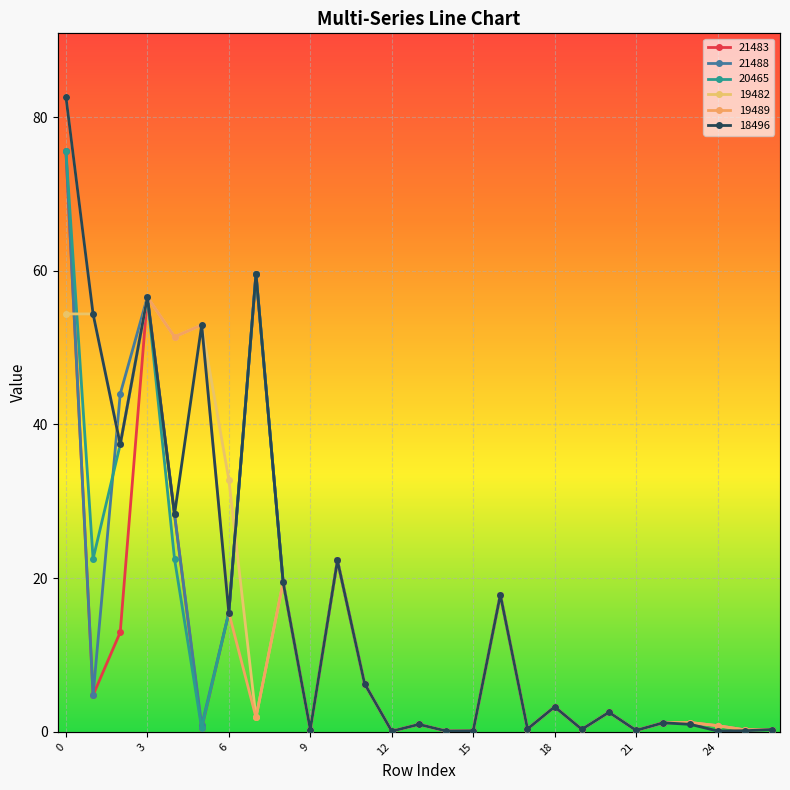

Which series changed the most between 4 and 6?

19489